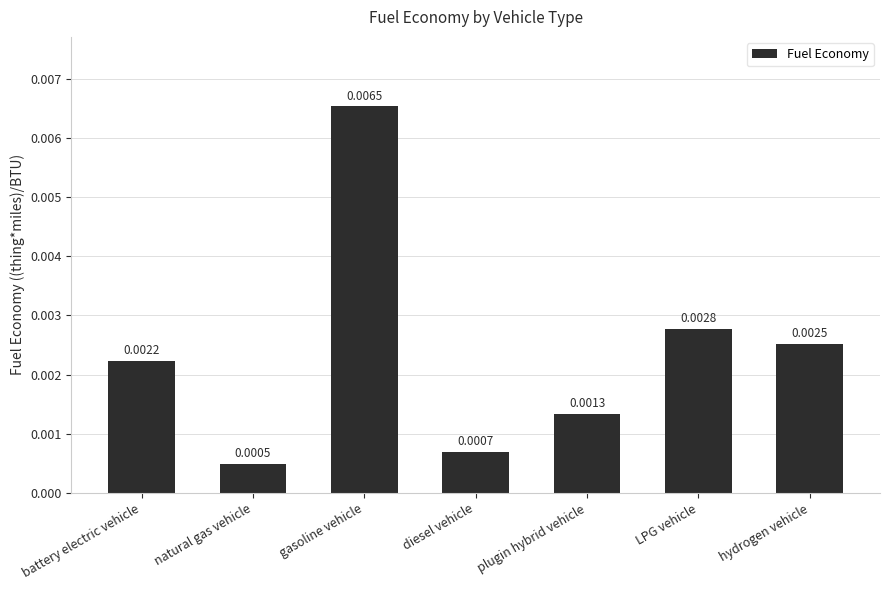

Which has a higher value, plugin hybrid vehicle or battery electric vehicle?

battery electric vehicle